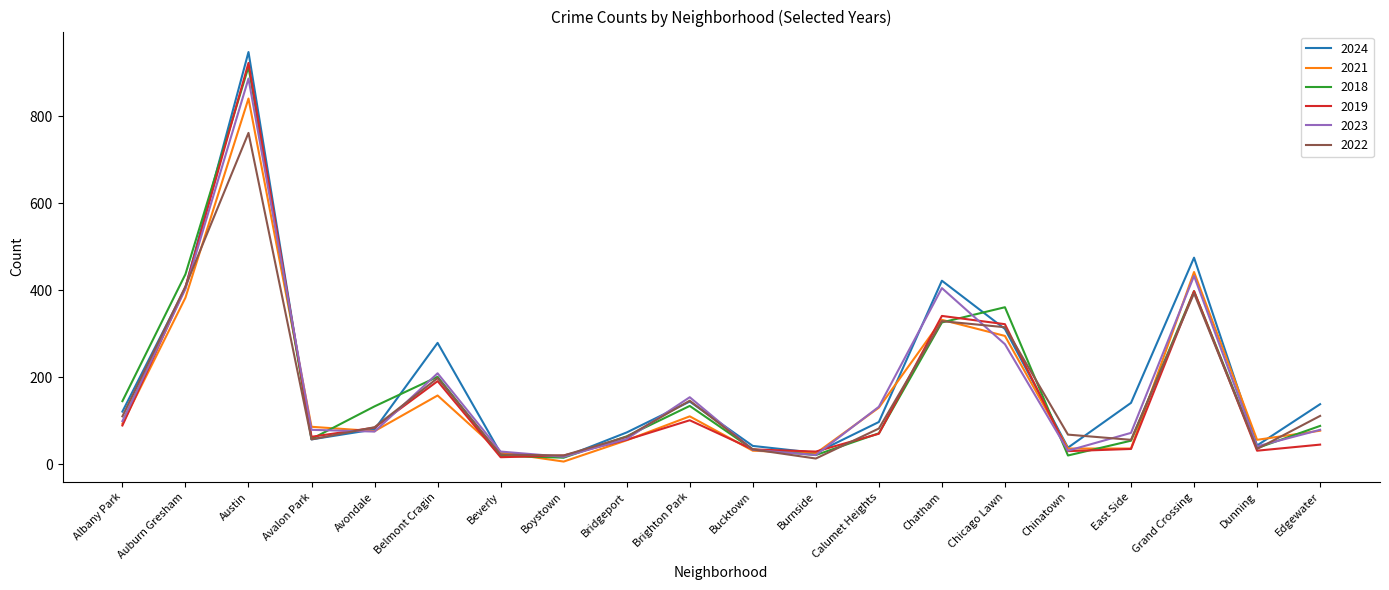

Is the value of 2024 at Albany Park greater than the value of 2021 at Chatham?

No